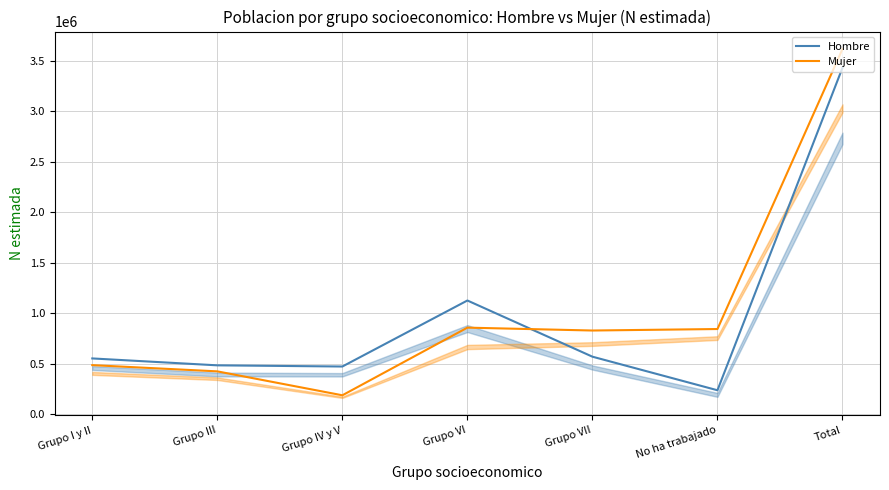

What is the value of the Hombre point at the 7th from the left?

3431278